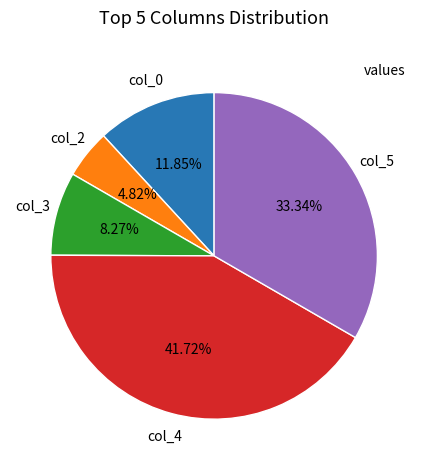

Is there a majority slice in this chart?

No